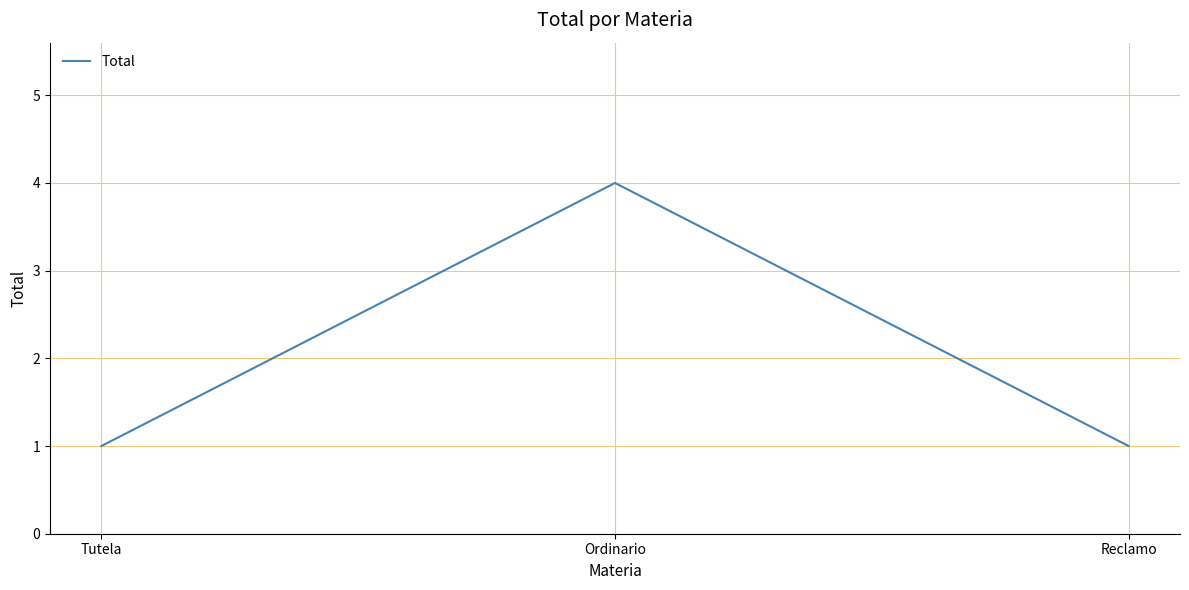

How many lines are shown in the chart?

1